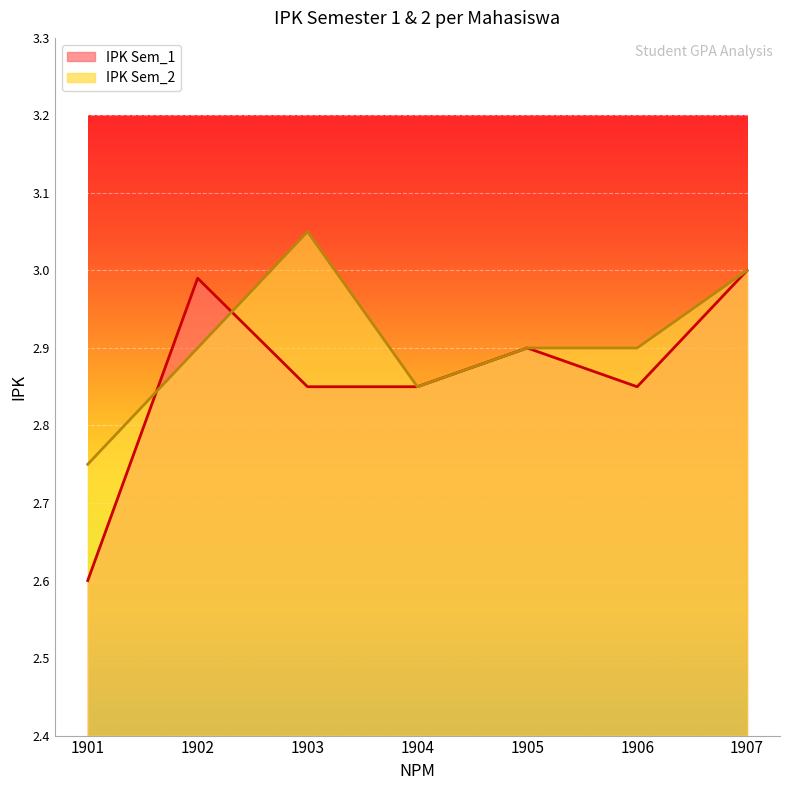

What is the value of the IPK Sem_1 point at the 2nd from the left?

3.0